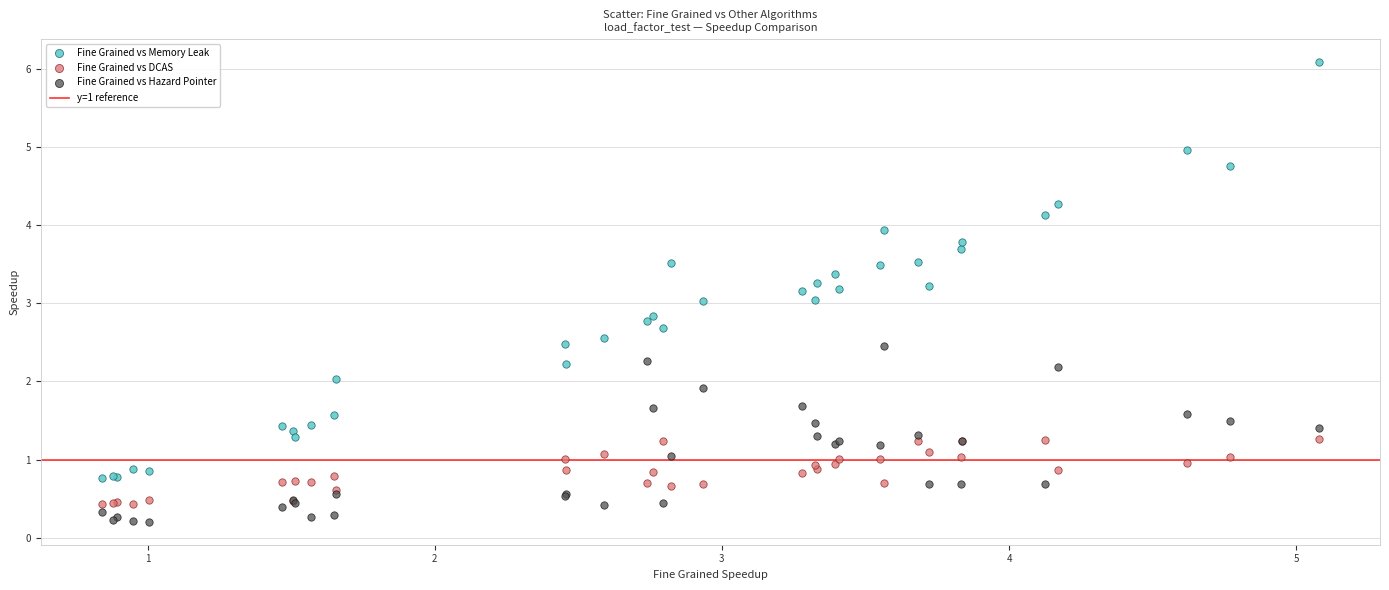

Which series has the widest spread of Y values?

Fine Grained vs Memory Leak